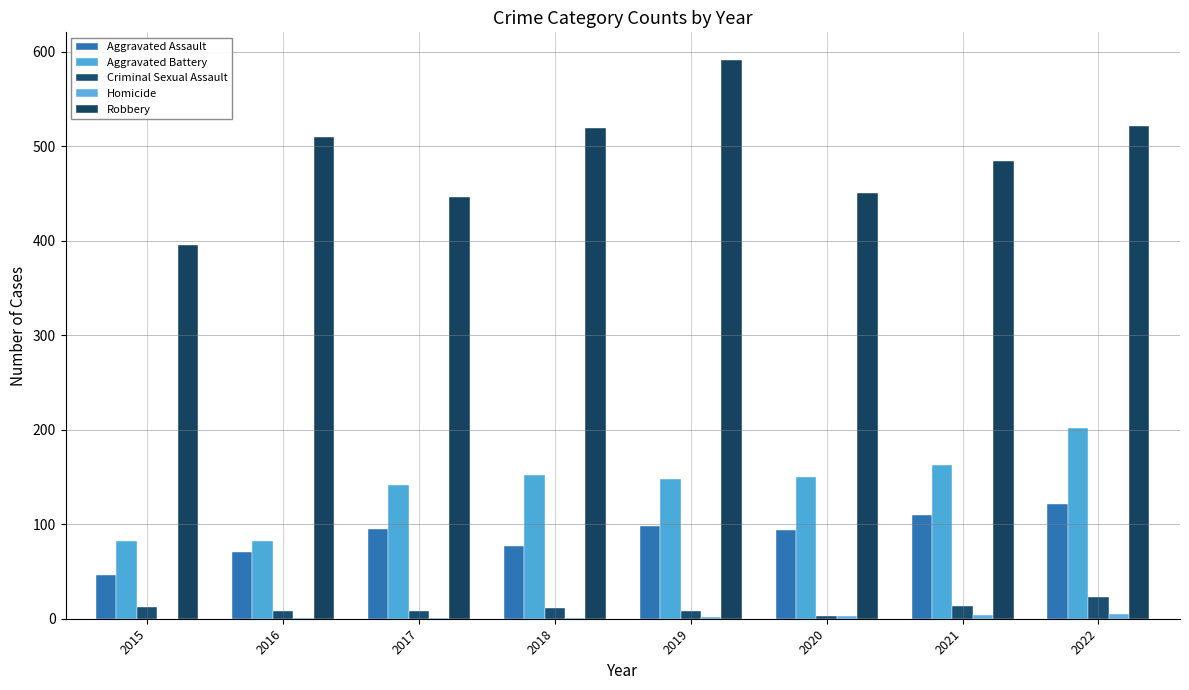

How many groups of bars are there?

8